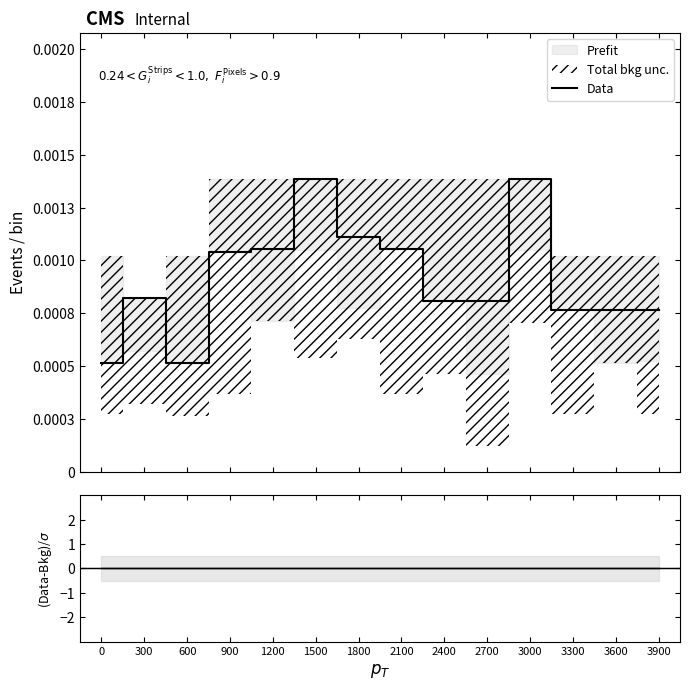

How many points are lower than both their immediate neighbors (excluding endpoints)?

2